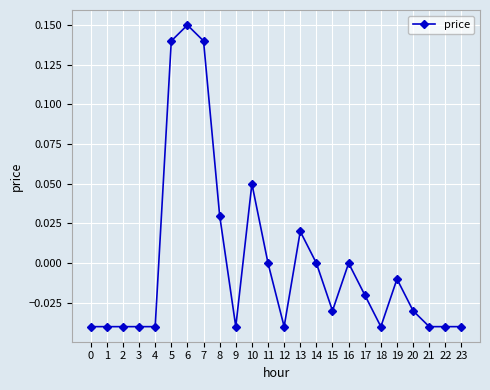

What is the change in value from 0 to 13?

+0.1